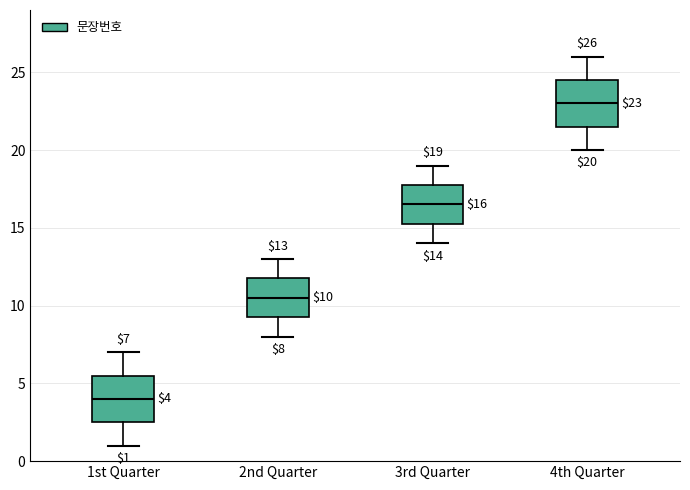

Which box has the highest median line?

4th Quarter